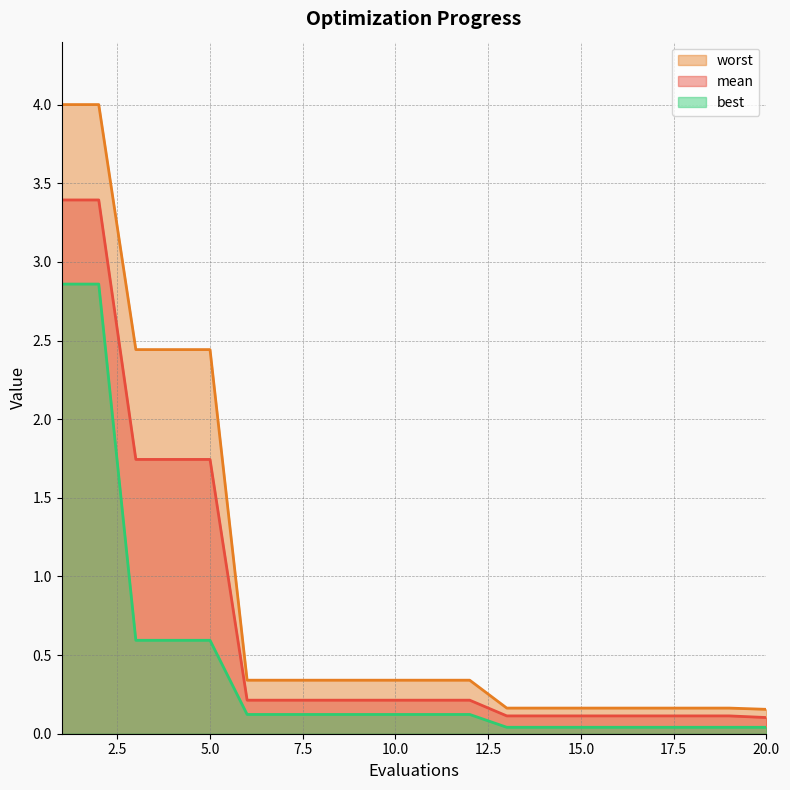

What is the lowest value of the mean series?

0.1